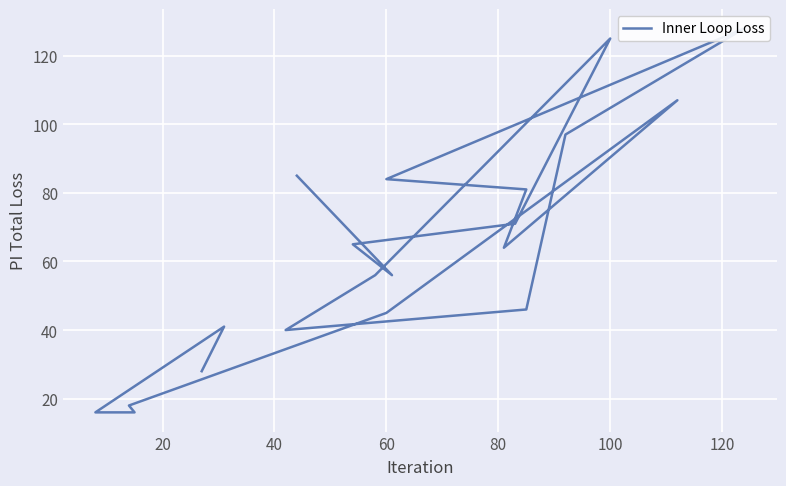

How many points are higher than both their immediate neighbors (excluding endpoints)?

4